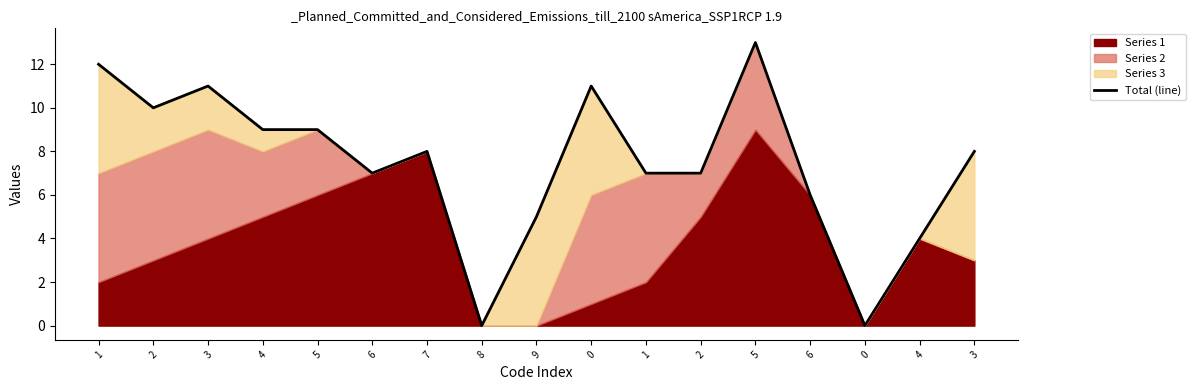

Reading left to right, extract all data points from this chart.

1=12	2=10	3=11	4=9	5=9	6=7	7=8	8=0	9=5	0=11	1=7	2=7	5=13	6=6	0=0	4=4	3=8